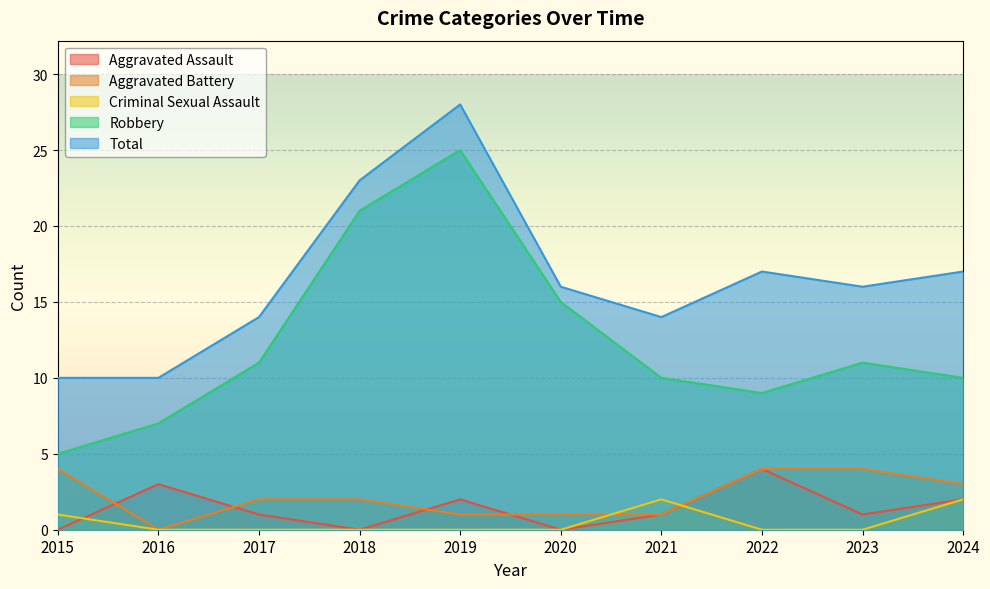

Which series has the largest range (max minus min)?

Robbery